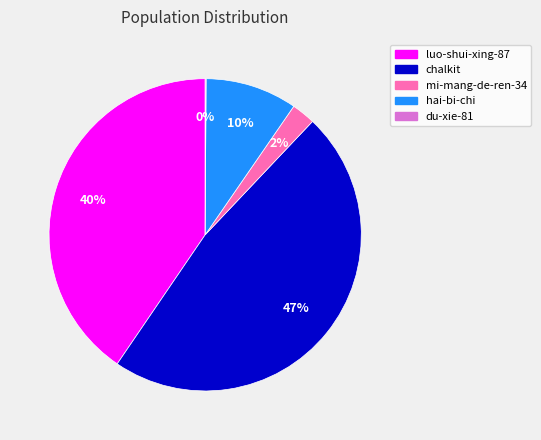

The chalkit slice represents 33% of the pie. True or false?

False